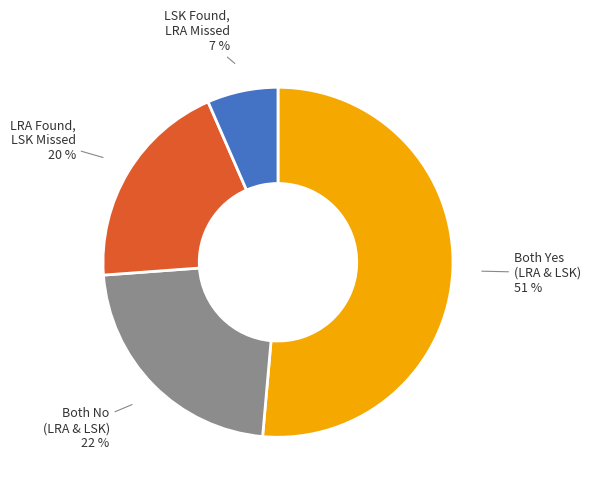

To the nearest percent, what is the combined percentage of Both Yes (LRA & LSK) and LRA Found, LSK Missed?

71%